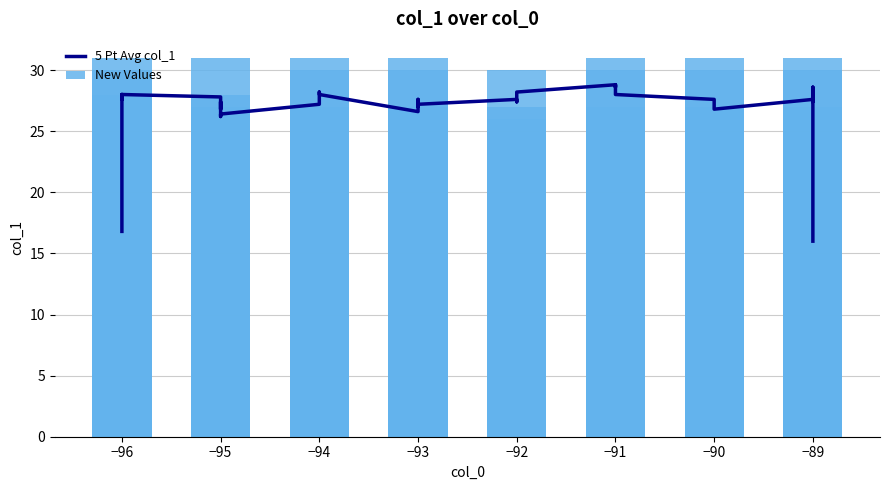

Which has a higher value, −96 or −92?

−96